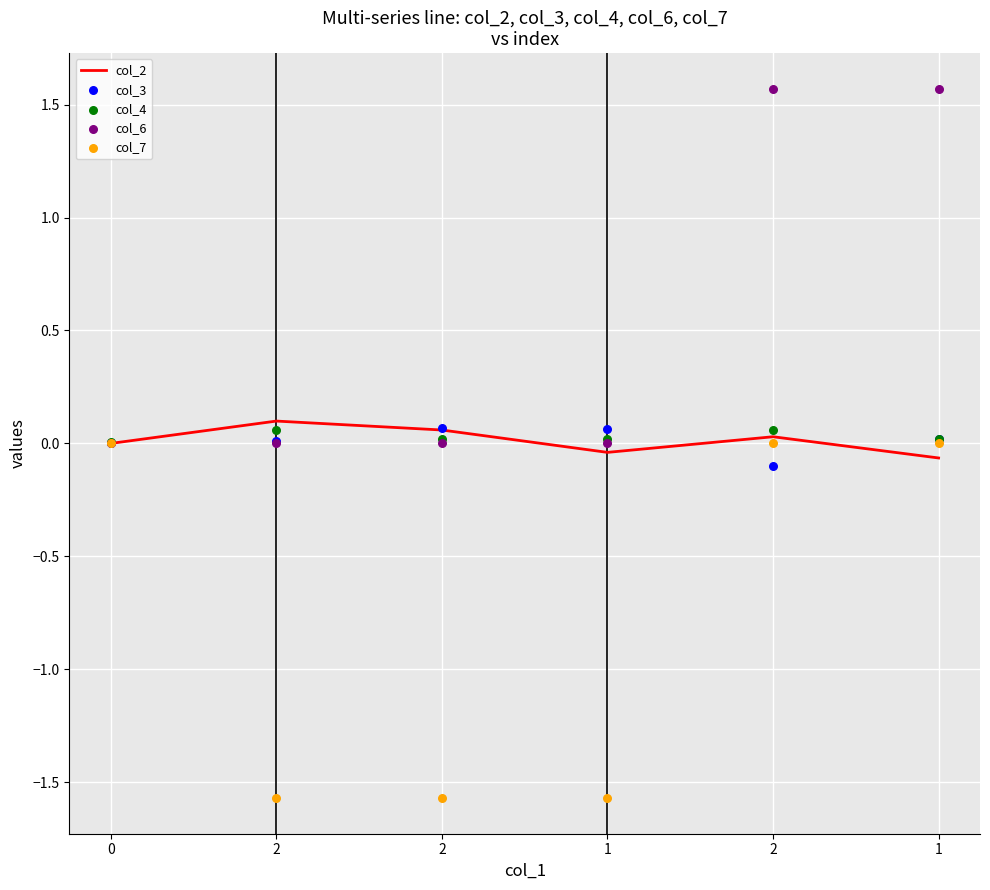

Which series contains the highest Y value?

col_6